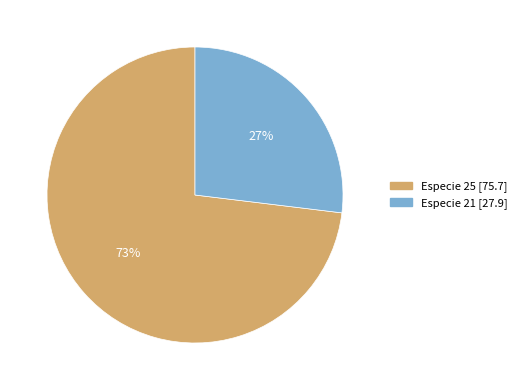

To the nearest percent, what is the average slice percentage?

50%